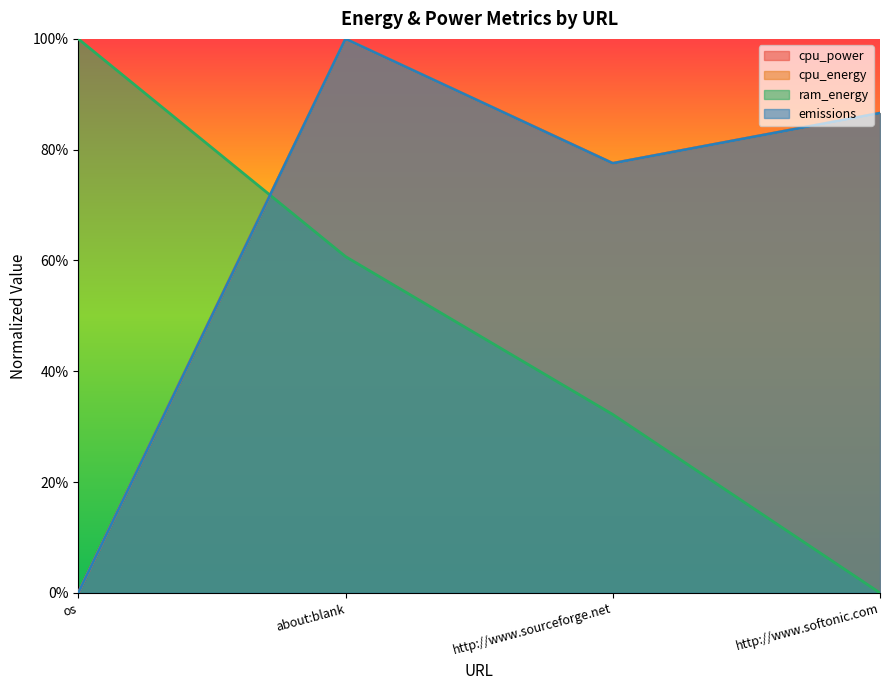

At which category is the sum across all series the highest?

about:blank